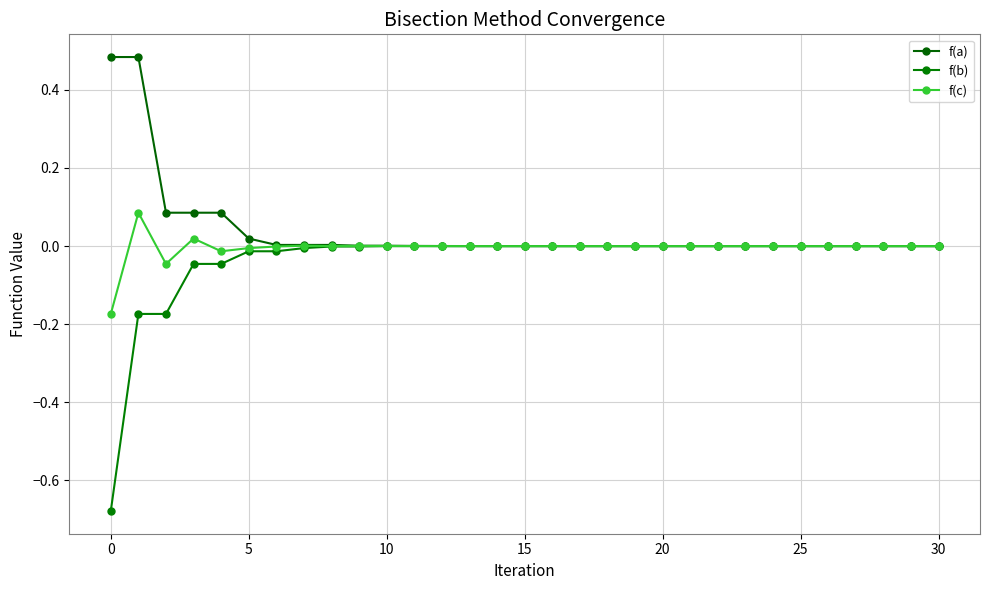

Is this an area chart (filled region under the line)?

No